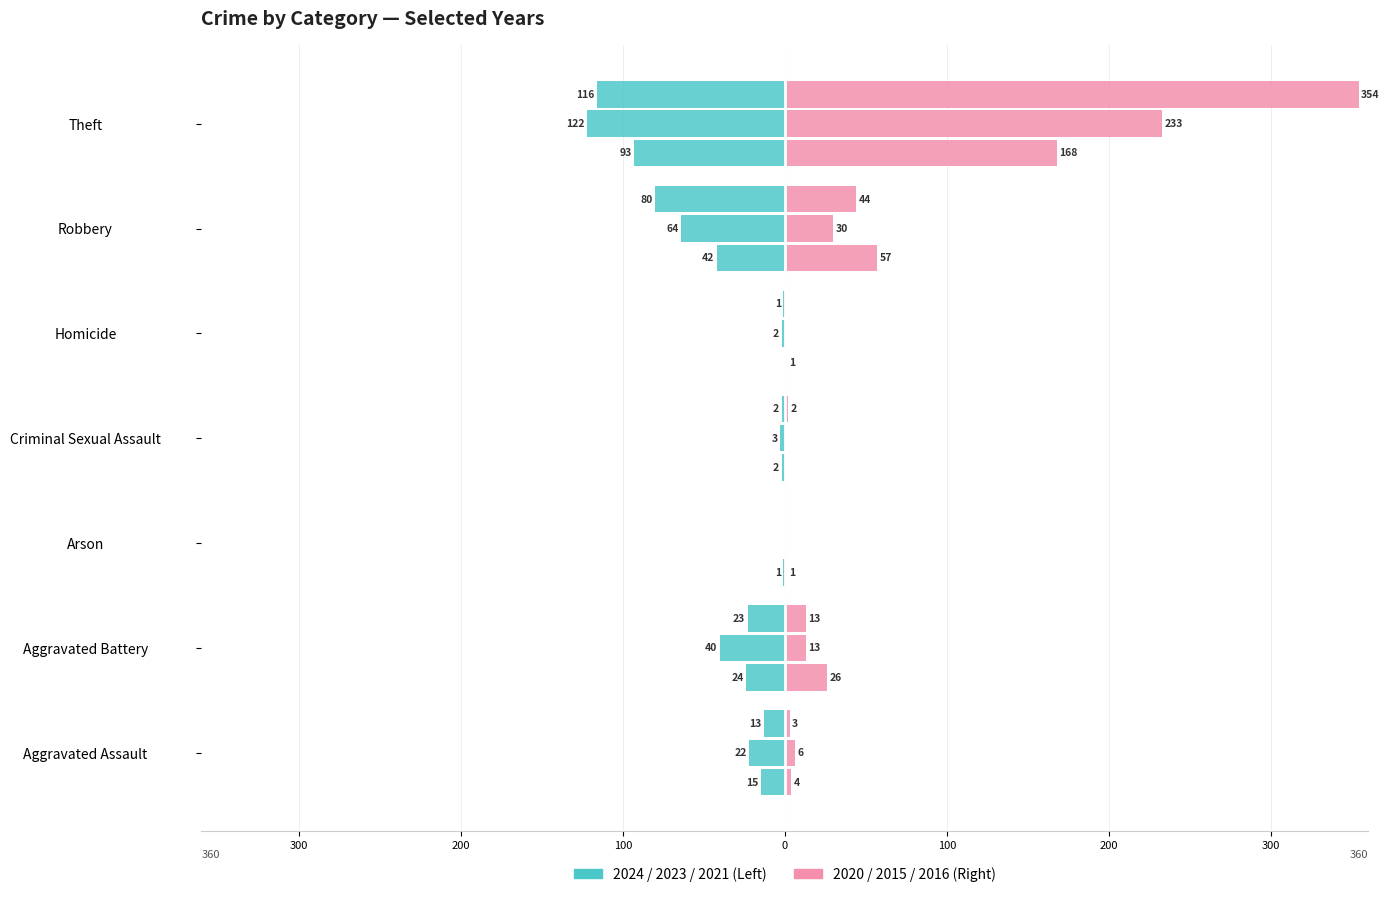

Reading left to right, list all the values displayed in this chart.

2024: -15	-24	-1	-2	0	-42	-93
2023: -22	-40	0	-3	-2	-64	-122
2021: -13	-23	0	-2	-1	-80	-116
2020: 4	26	1	0	1	57	168
2015: 6	13	0	0	0	30	233
2016: 3	13	0	2	0	44	354